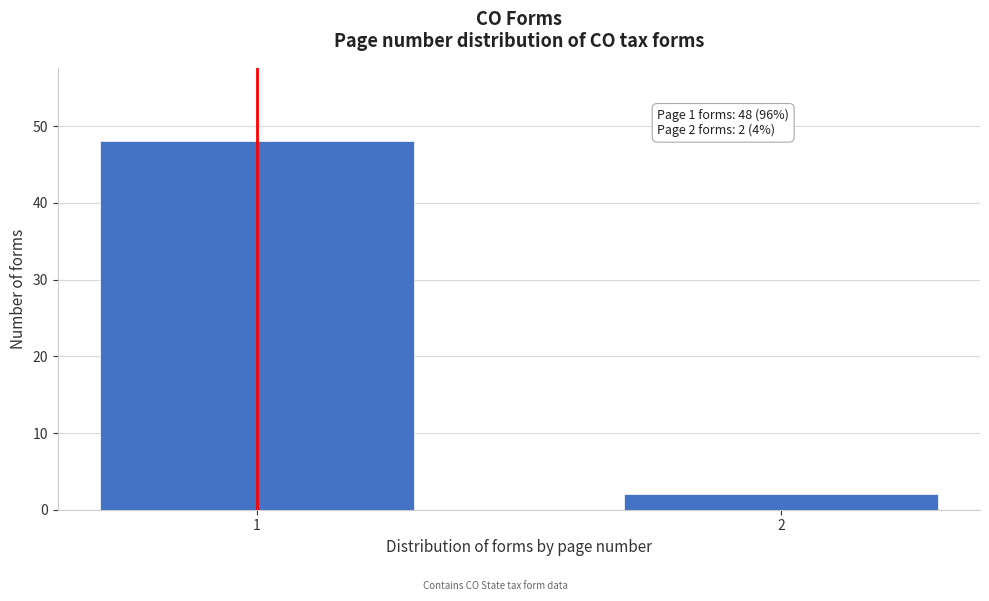

Reading left to right, list all the values displayed in this chart.

48	2